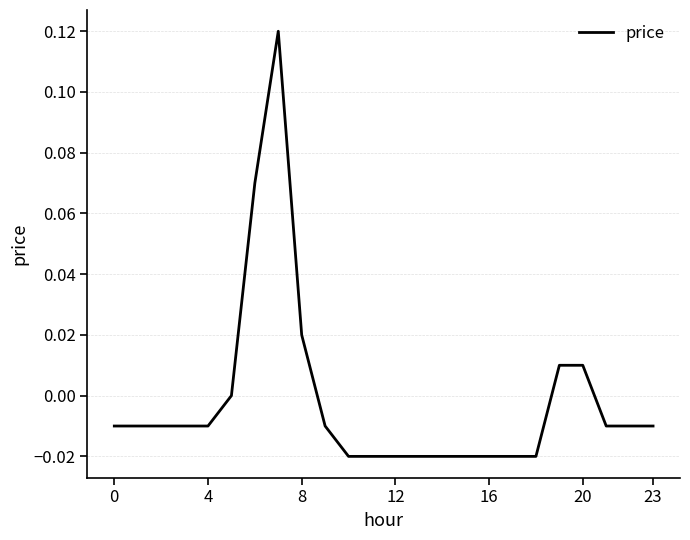

Is this an area chart (filled region under the line)?

No